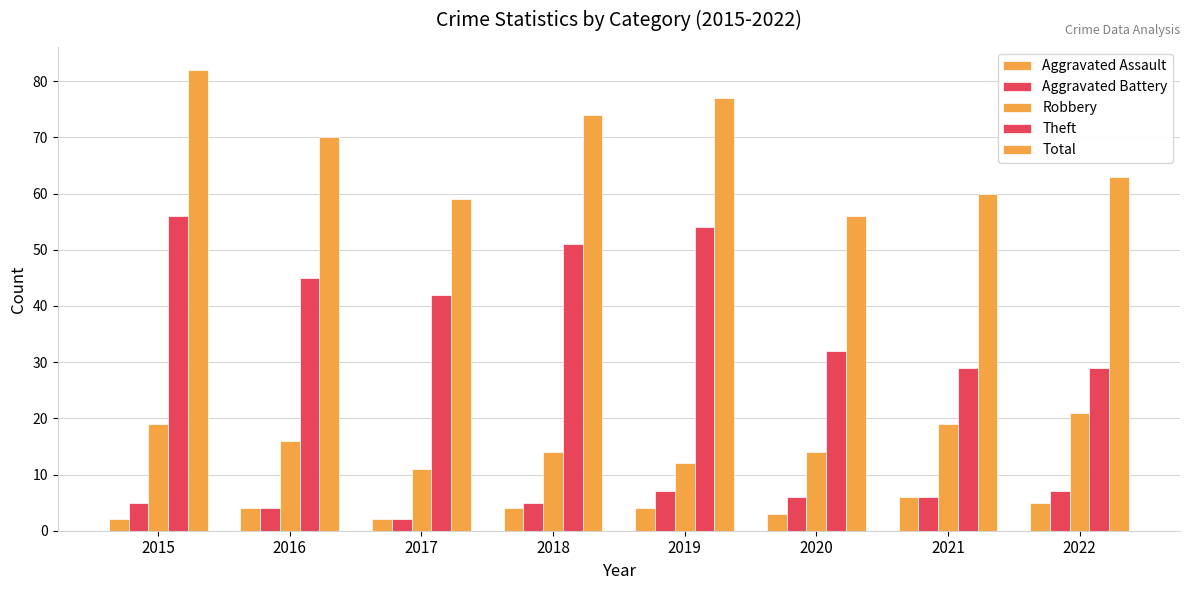

What is the value of the Total bar at the 3rd from the left?

59